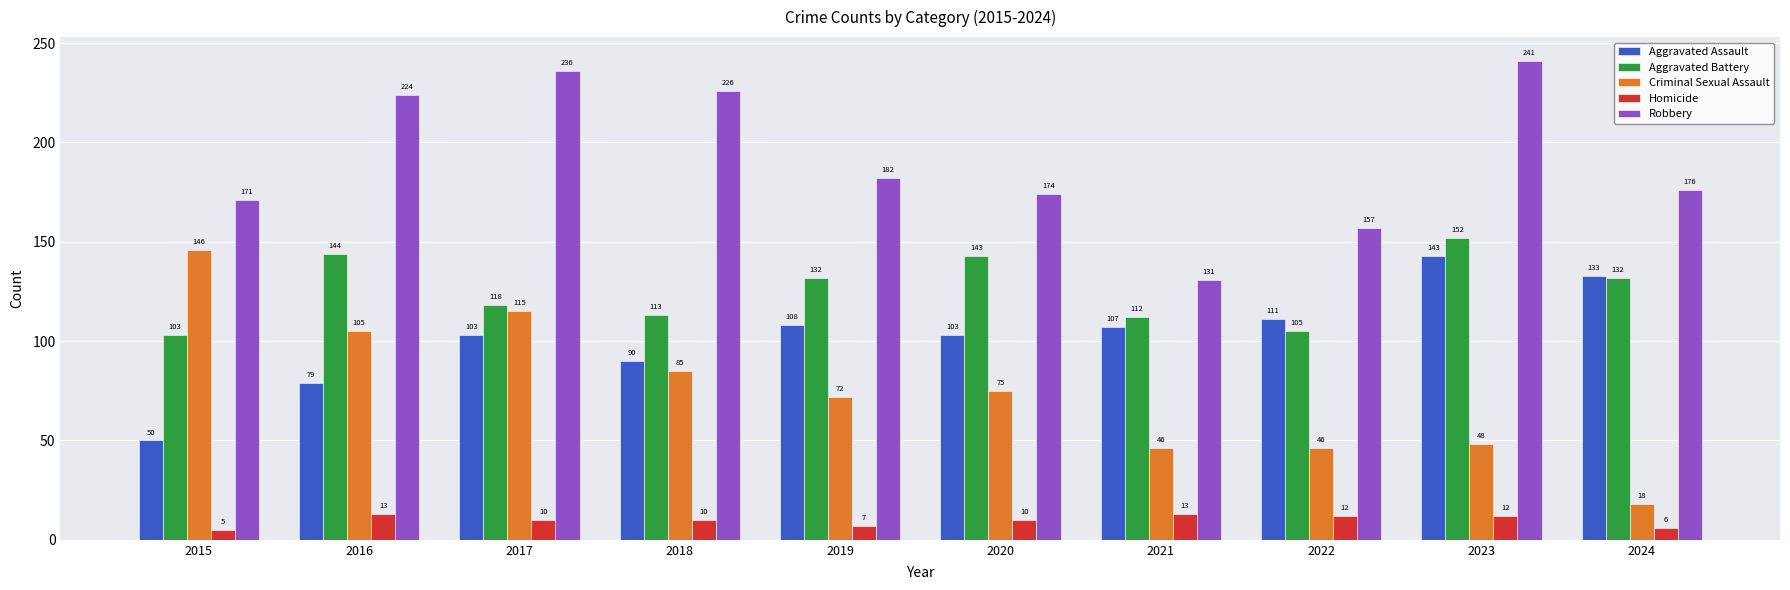

Reading left to right, extract all data points from this chart.

Aggravated Assault: 50	79	103	90	108	103	107	111	143	133
Aggravated Battery: 103	144	118	113	132	143	112	105	152	132
Criminal Sexual Assault: 146	105	115	85	72	75	46	46	48	18
Homicide: 5	13	10	10	7	10	13	12	12	6
Robbery: 171	224	236	226	182	174	131	157	241	176